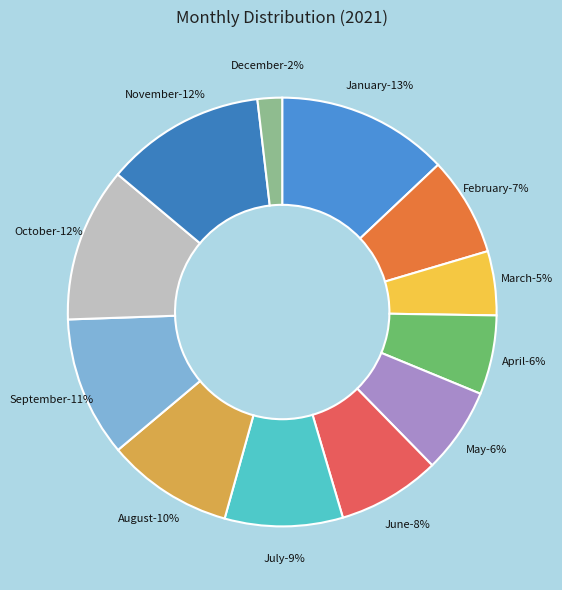

Rank the categories by value from lowest to highest.

December, March, April, May, February, June, July, August, September, October, November, January